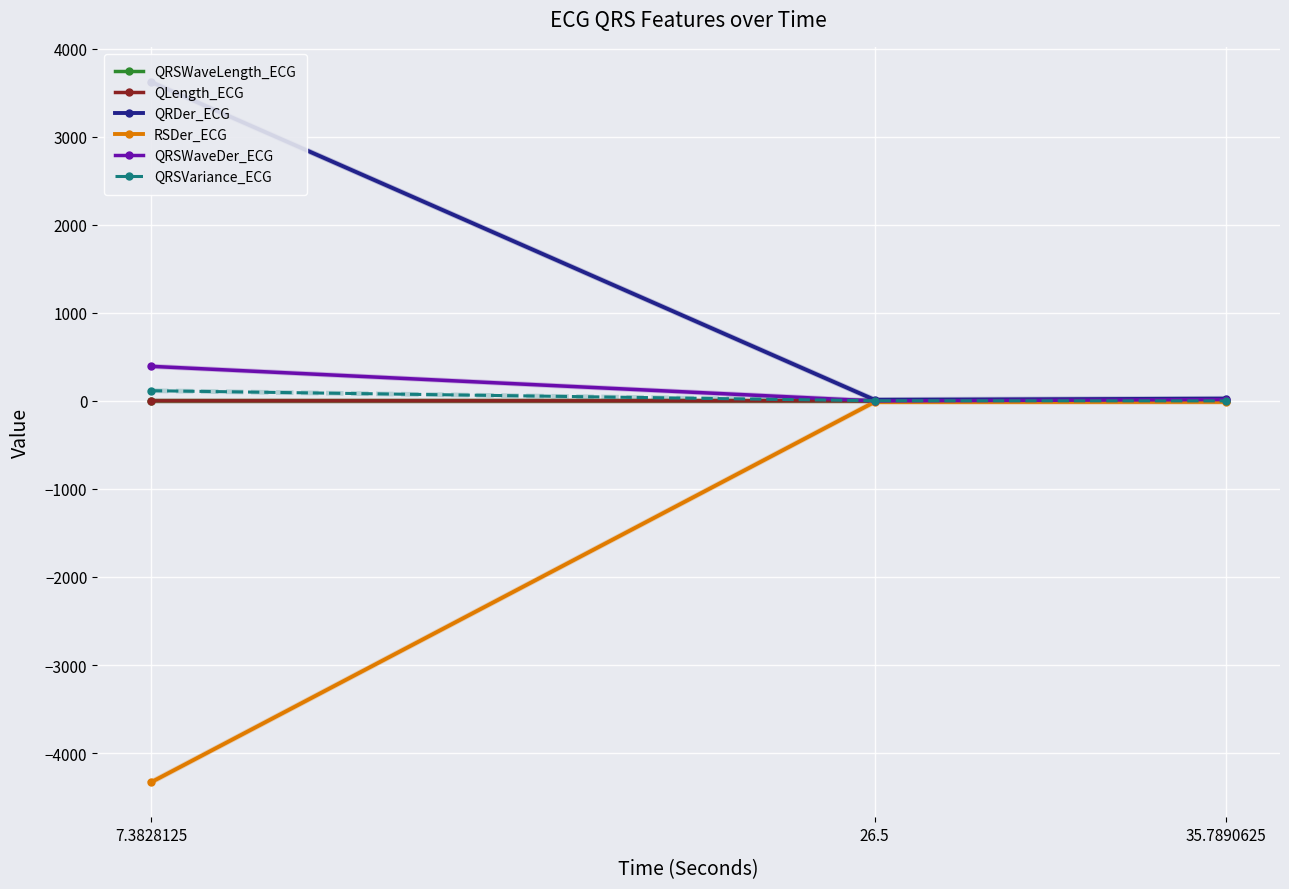

List the series in order of their peak value, highest first.

QRDer_ECG, QRSWaveDer_ECG, QRSVariance_ECG, QRSWaveLength_ECG, QLength_ECG, RSDer_ECG